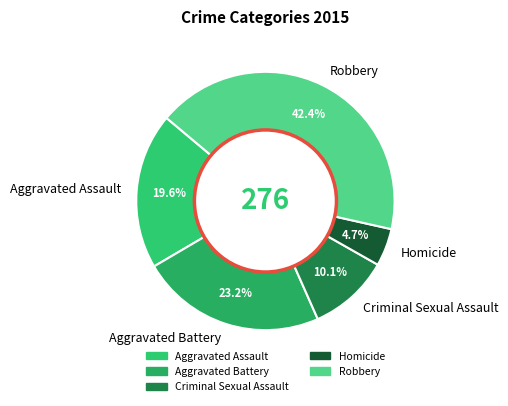

Rank the categories by value from lowest to highest.

Homicide, Criminal Sexual Assault, Aggravated Assault, Aggravated Battery, Robbery